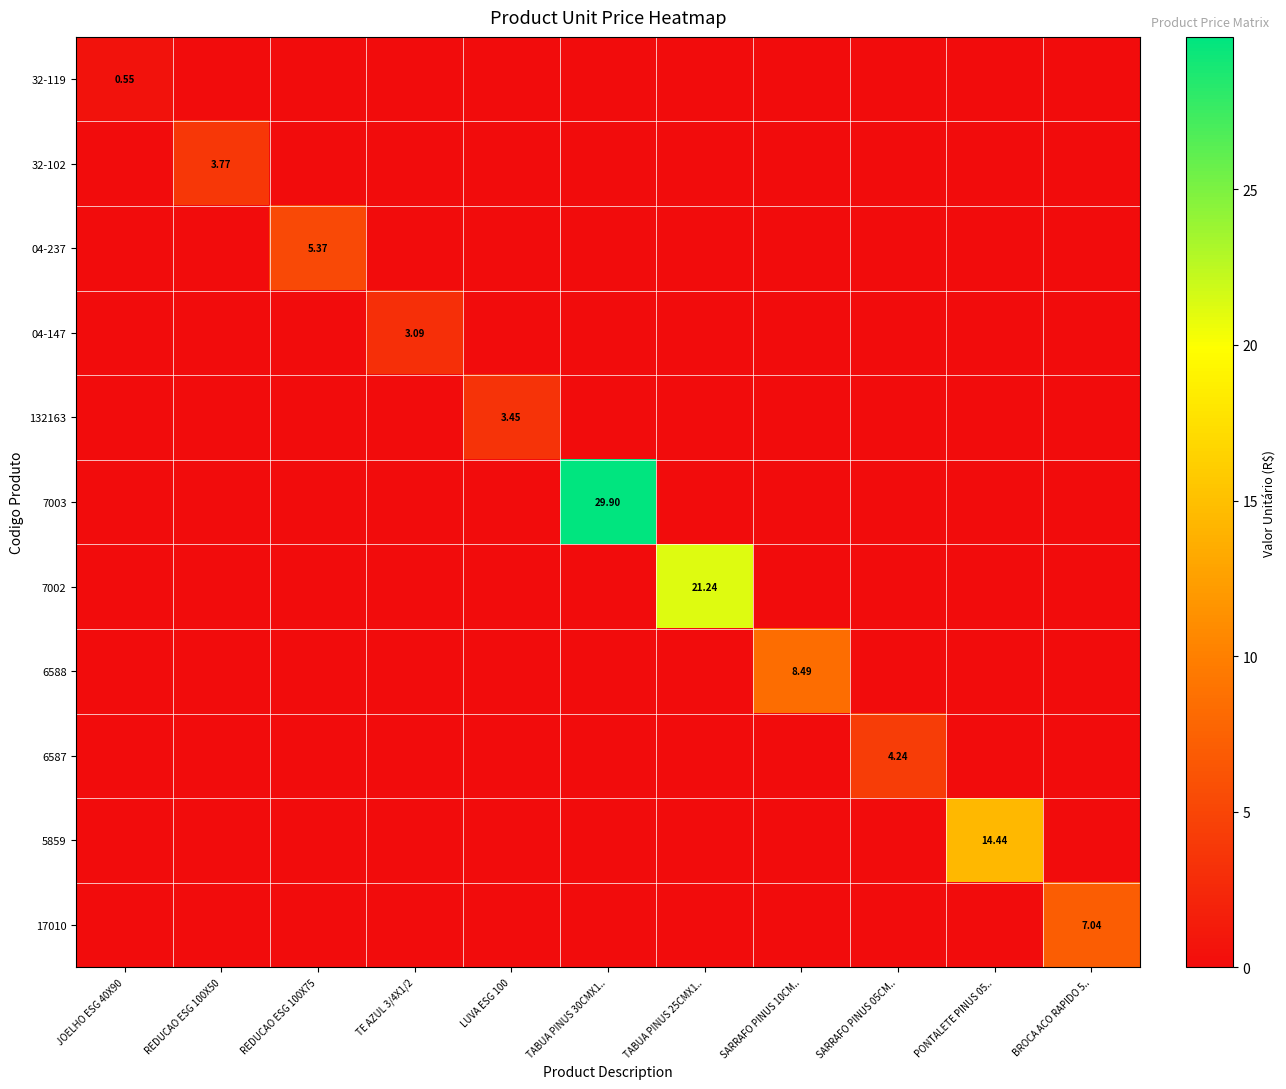

At which label does 04-237 reach its peak?

REDUCAO ESG 100X75